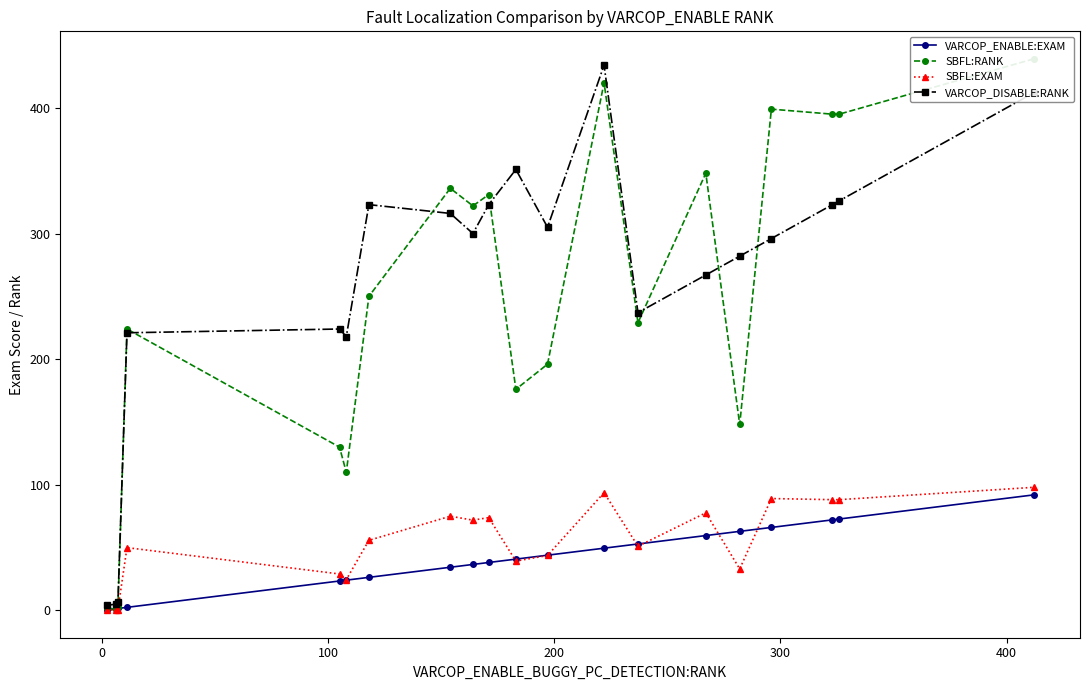

What are all the series names shown in the legend?

VARCOP_ENABLE:EXAM, SBFL:RANK, SBFL:EXAM, VARCOP_DISABLE:RANK